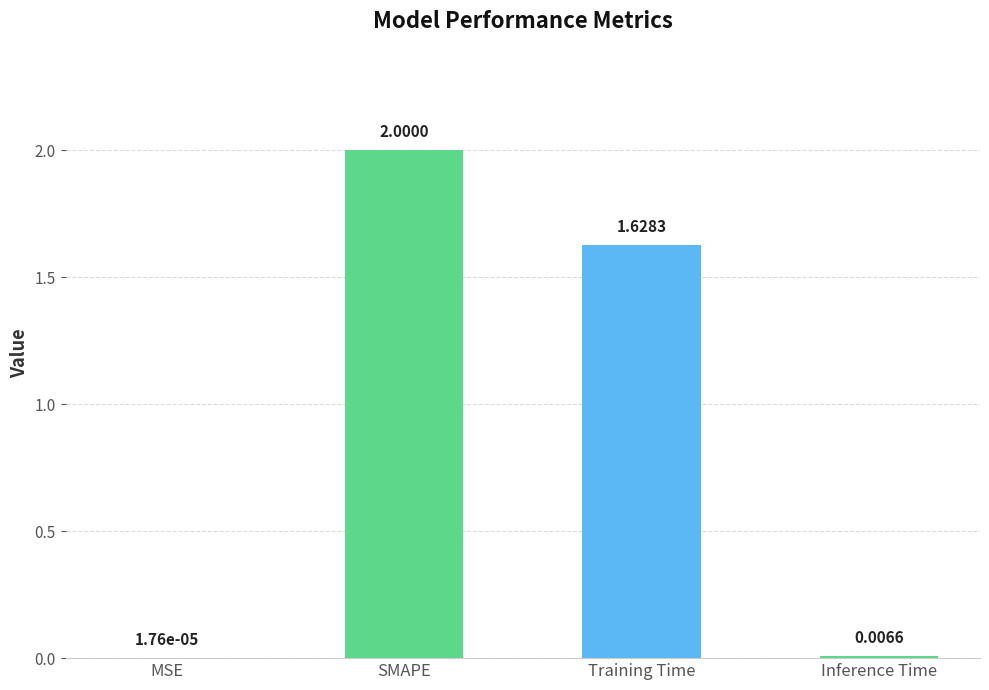

What is the sum of all values?

3.6